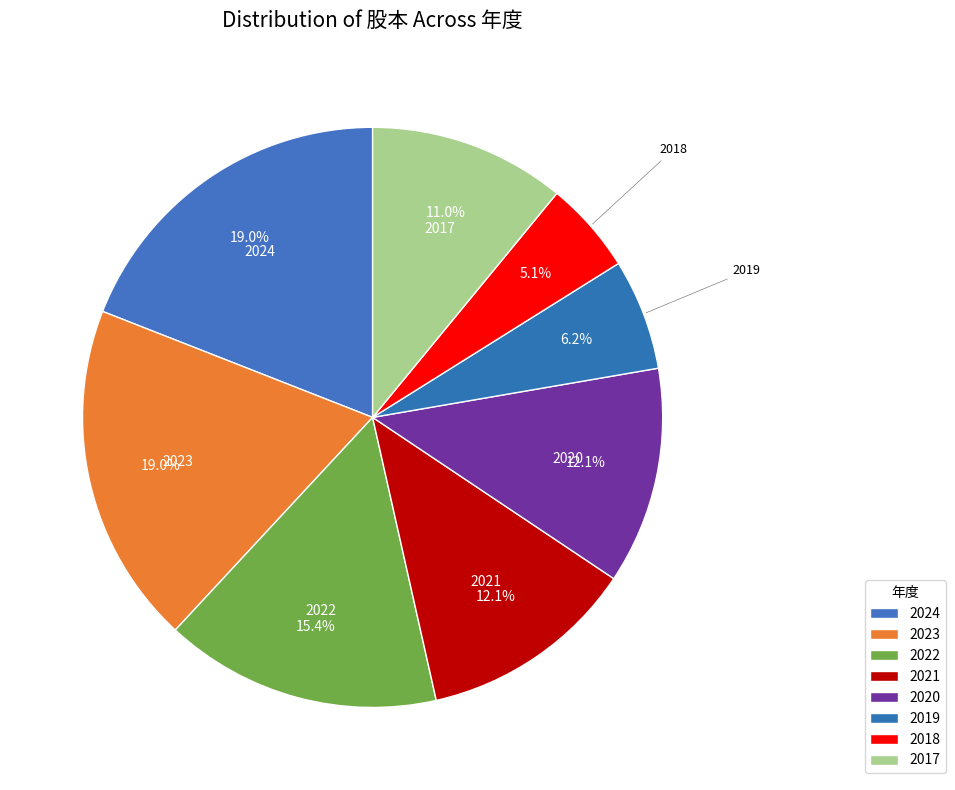

To the nearest percent, what portion does 2020 represent?

12%